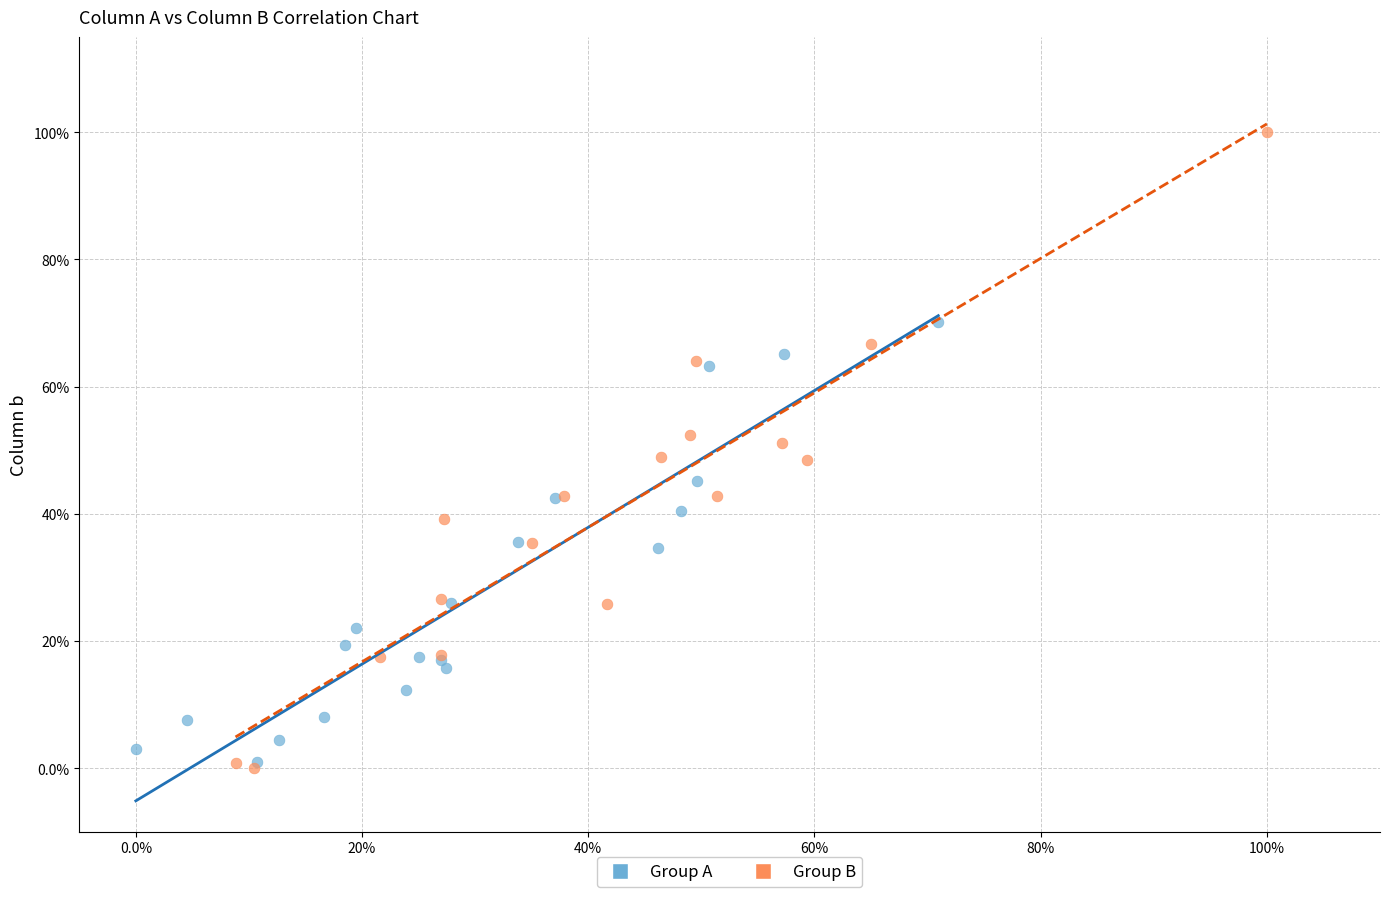

What are all the series names shown in the legend?

Group A, Group B